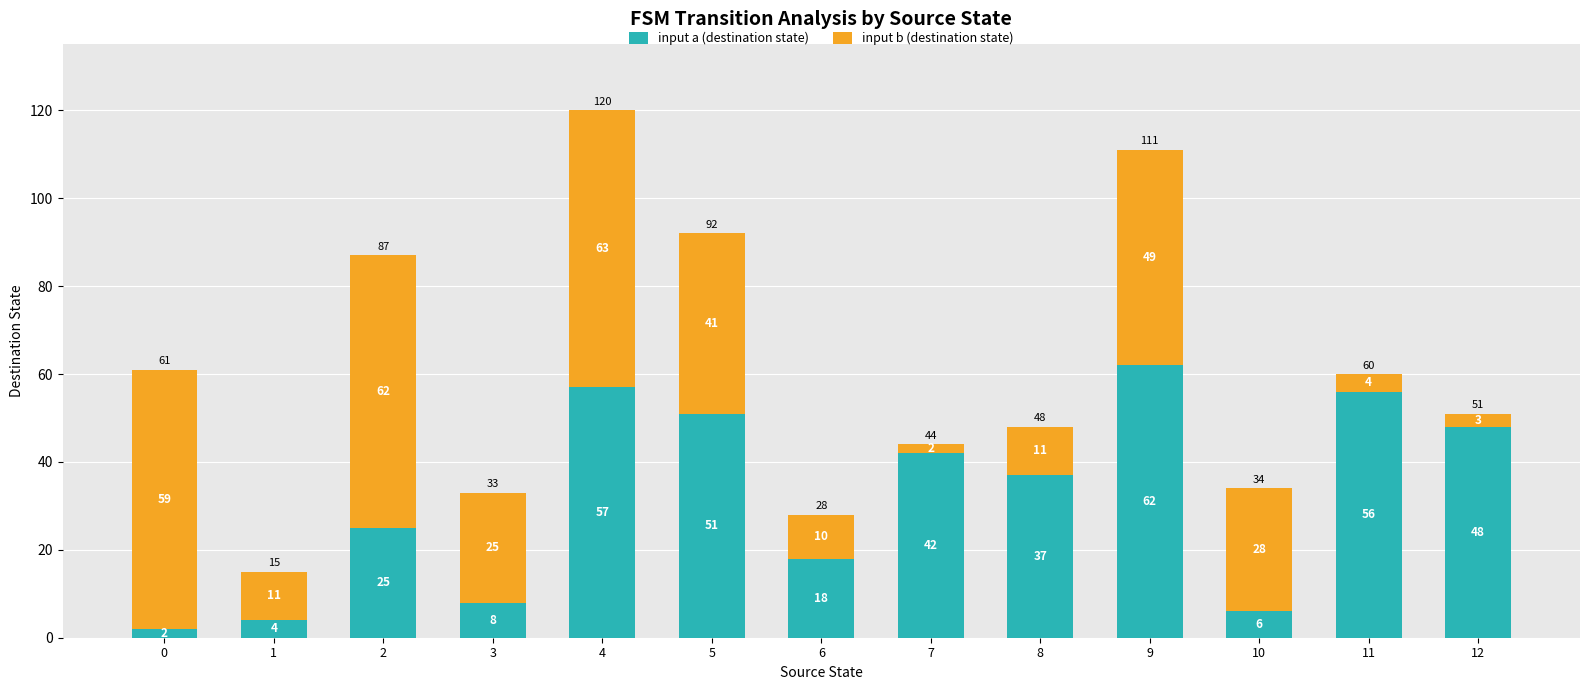

What is the average value of the input a (destination state) series?

32